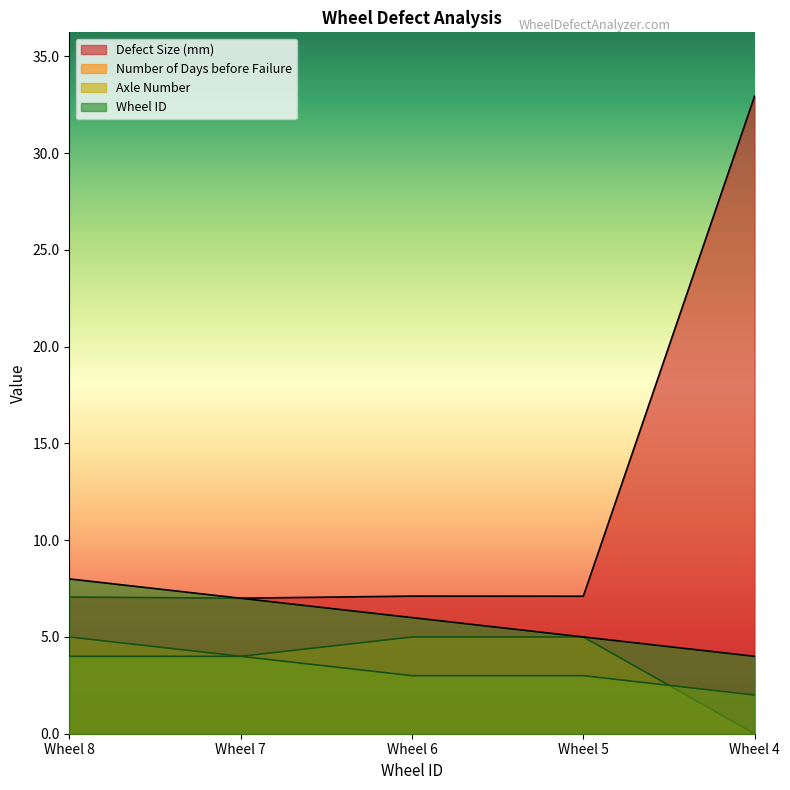

At which label does Wheel ID reach its peak?

Wheel 8